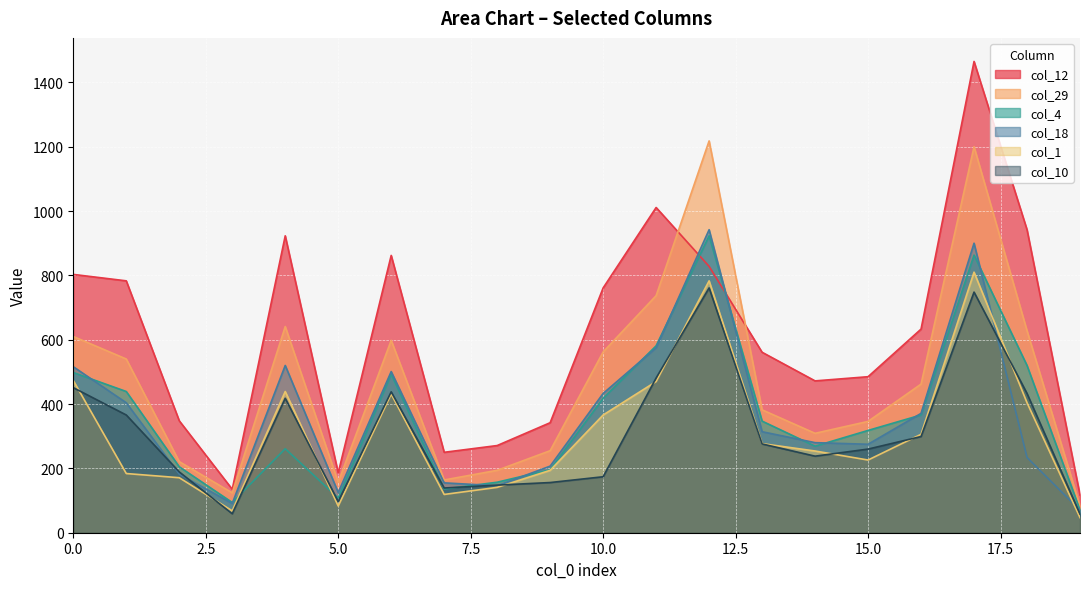

What is the spread (max minus min) of values at 12?

457